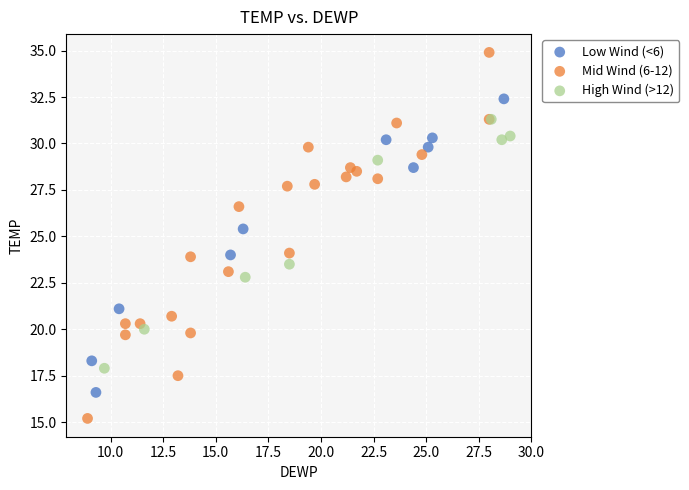

Which series contains the highest Y value?

Mid Wind (6-12)